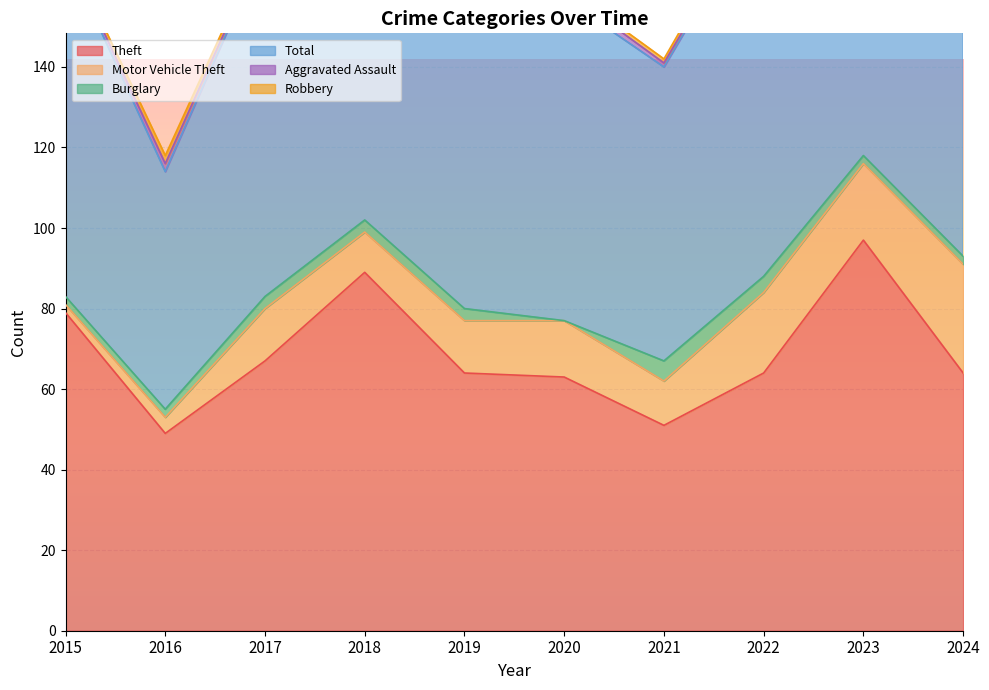

How many values in Robbery are above zero?

8